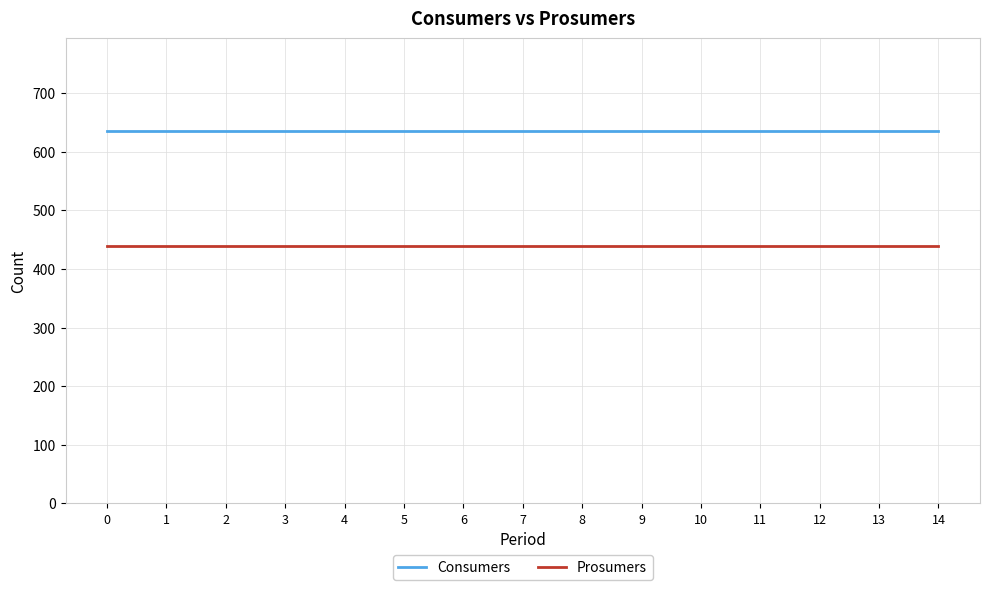

List the series in order of their peak value, lowest first.

Prosumers, Consumers